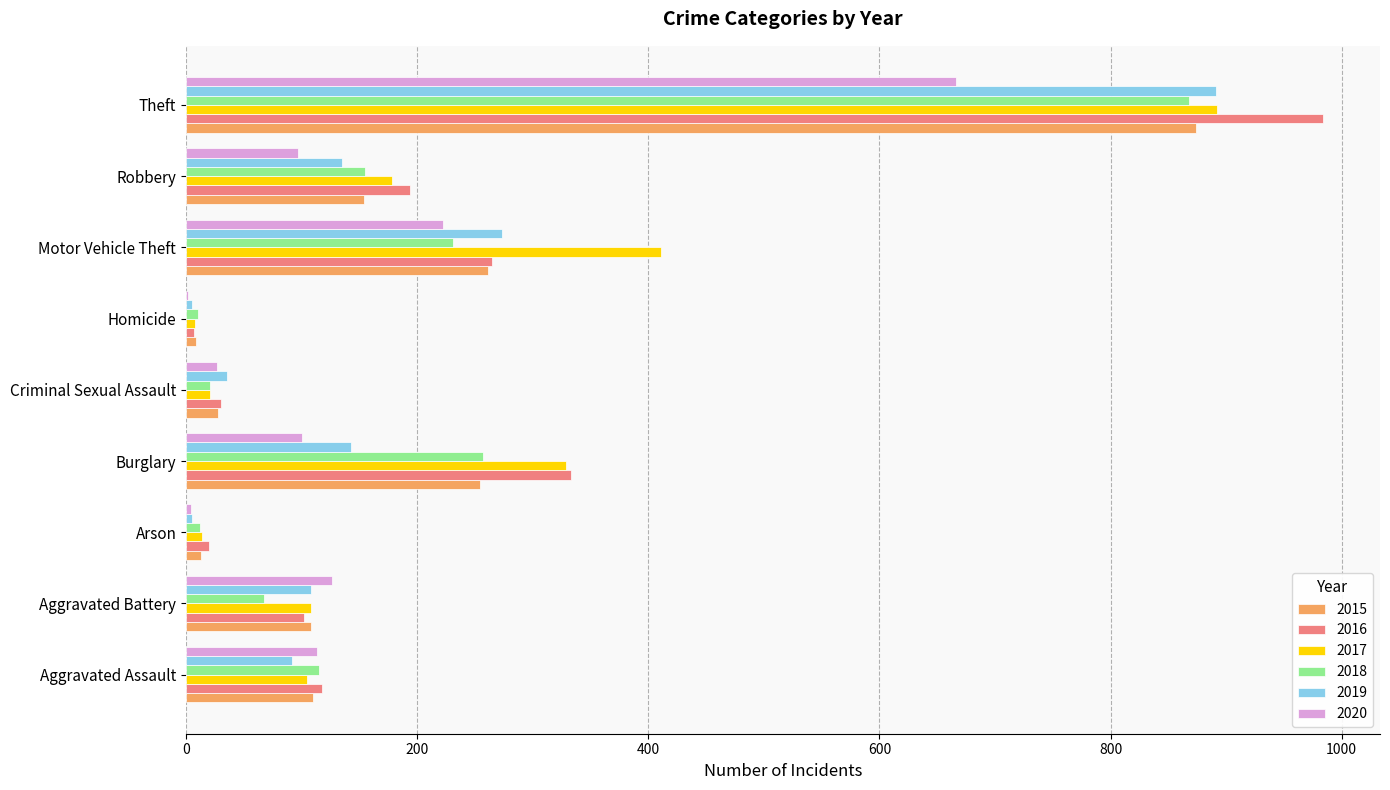

Which series changed the most between Aggravated Assault and Criminal Sexual Assault?

2018